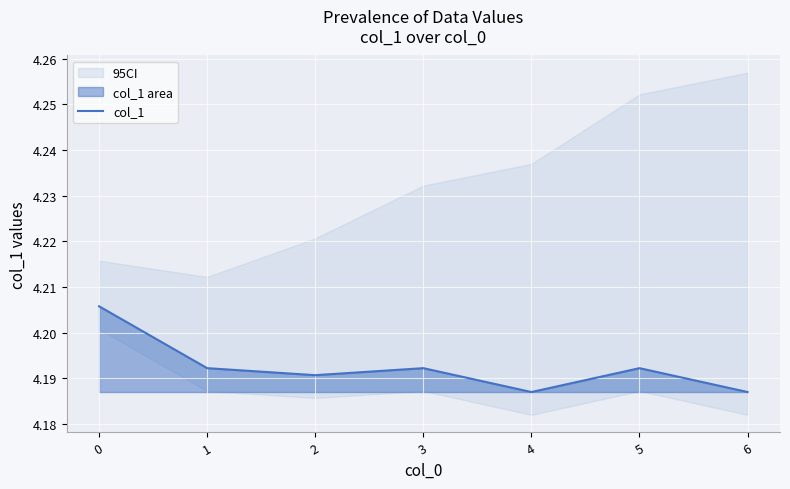

The value of col_1 at 4 is 2.3. True or false?

False